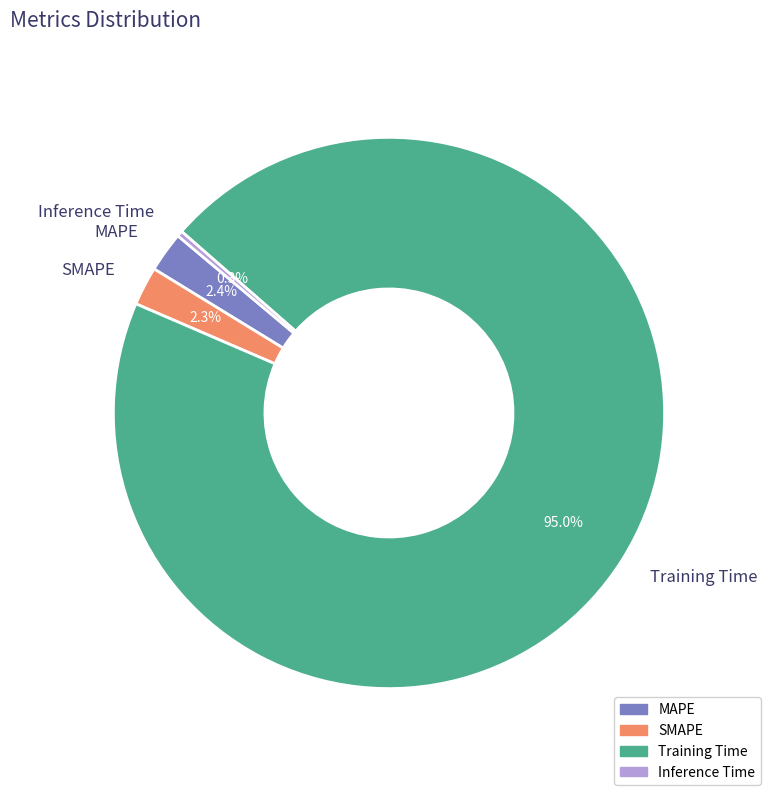

To the nearest percent, what is the combined percentage of Training Time and MAPE?

97%